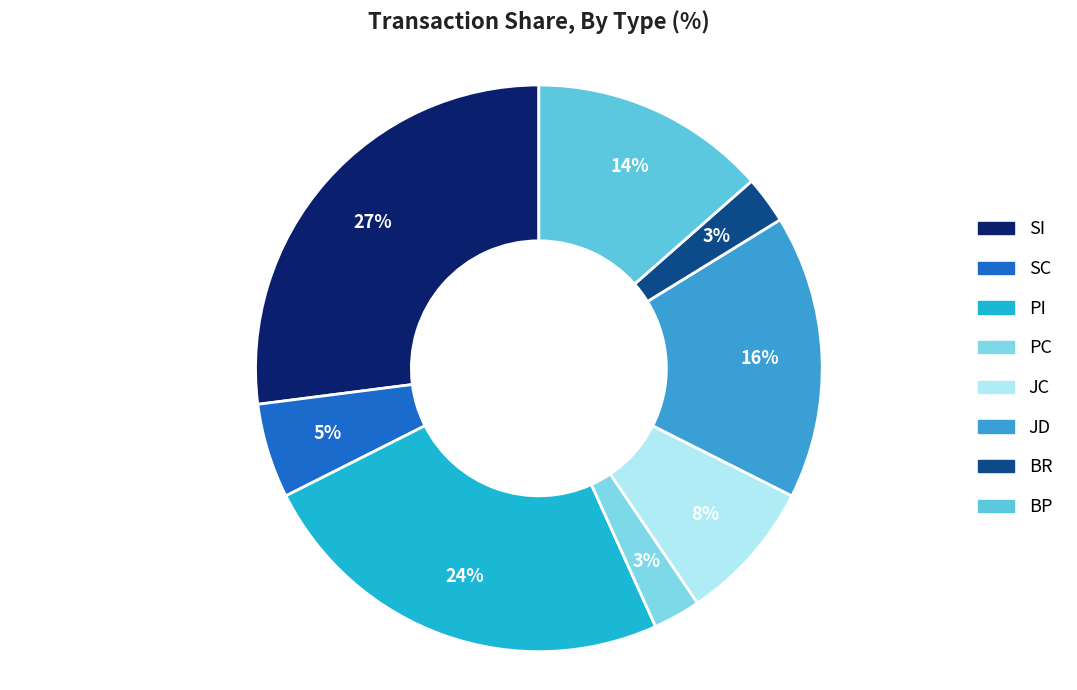

Which category has the biggest portion of the pie?

SI